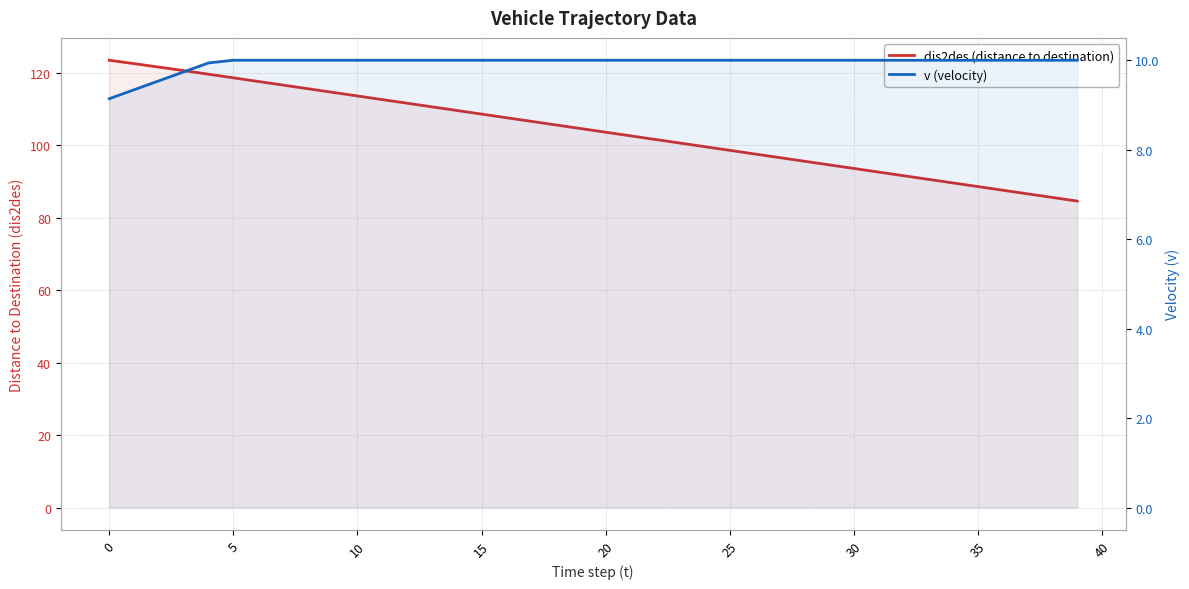

What is the label of the 34th point from the left?

33